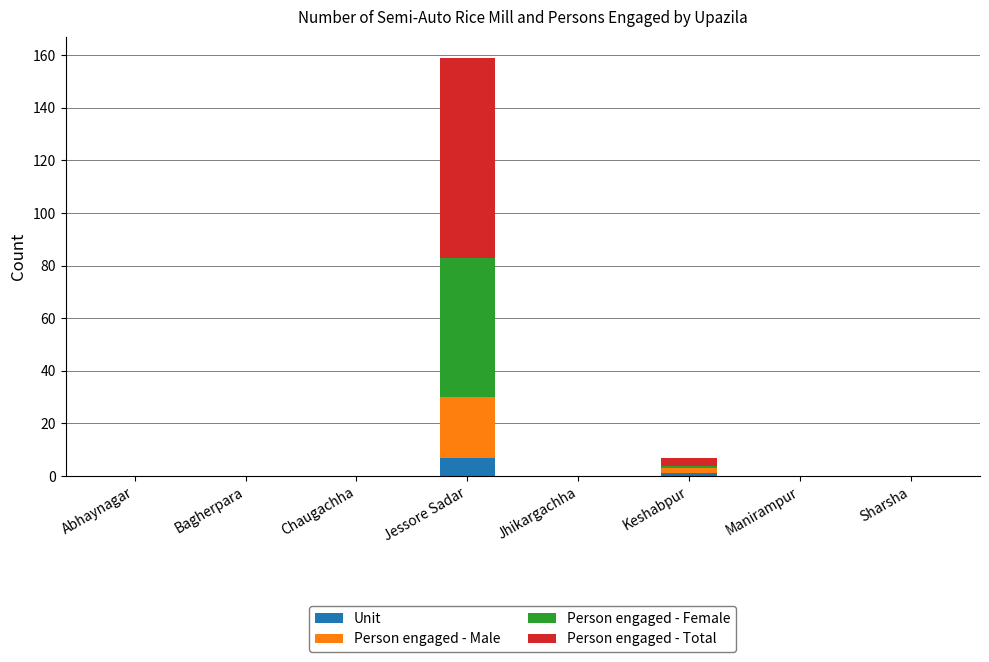

At which category is the sum across all series the highest?

Jessore Sadar